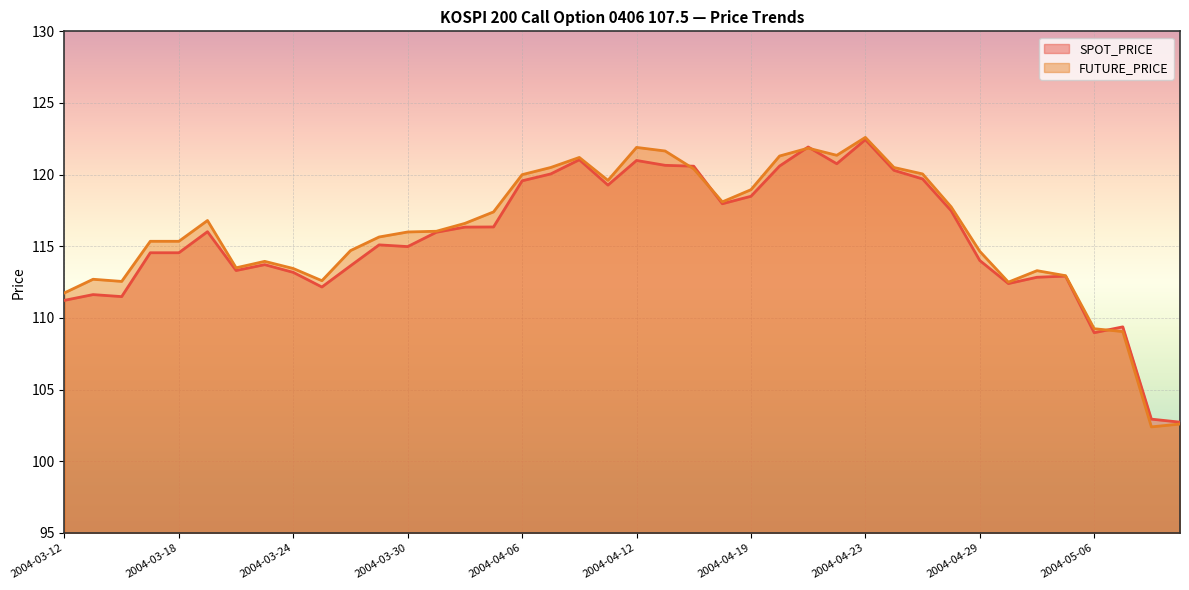

What are all the series names shown in the legend?

SPOT_PRICE, FUTURE_PRICE